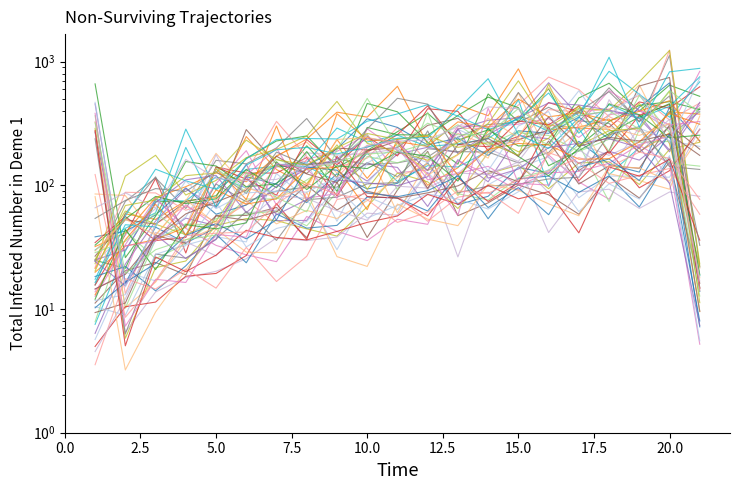

What is the change in value from 0.0 to 20.0?

-145.3